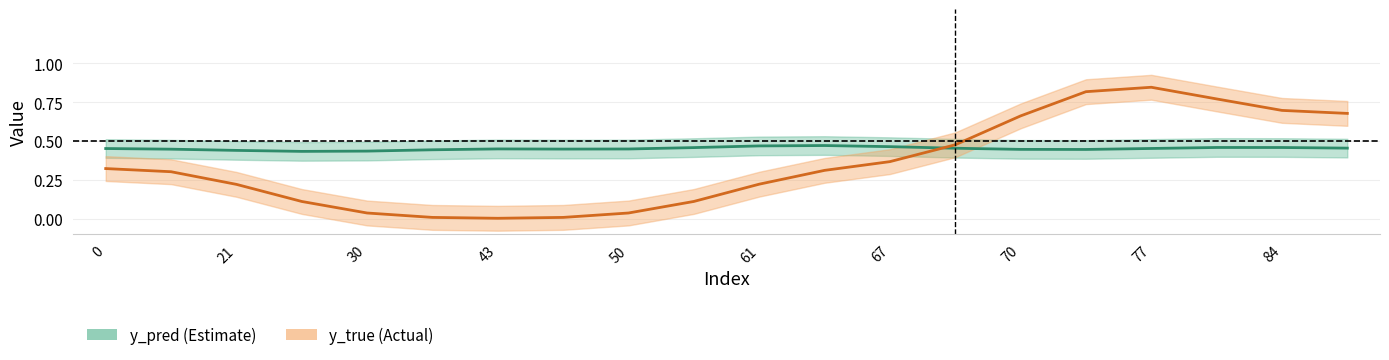

At how many categories does at least one series exceed 0?

20